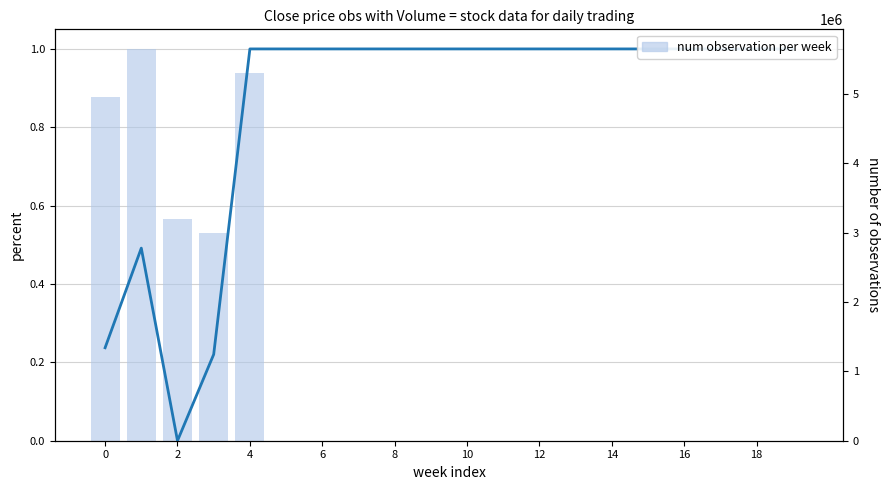

What is the label of the 19th bar from the right?

2